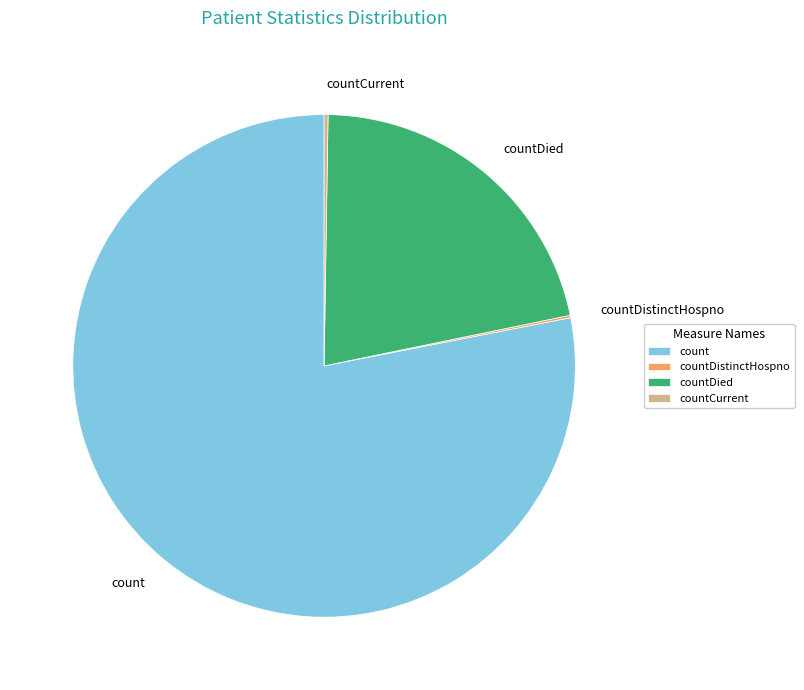

Is there a majority slice in this chart?

Yes